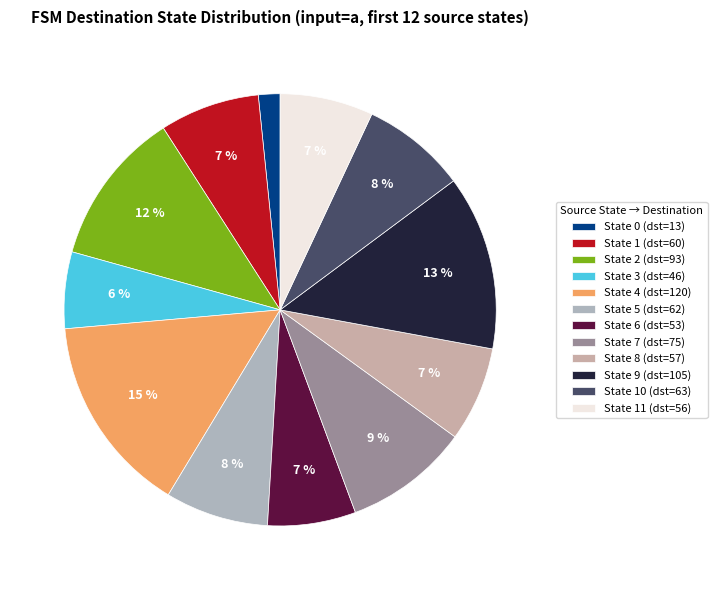

Is there any slice that represents more than half of the pie?

No